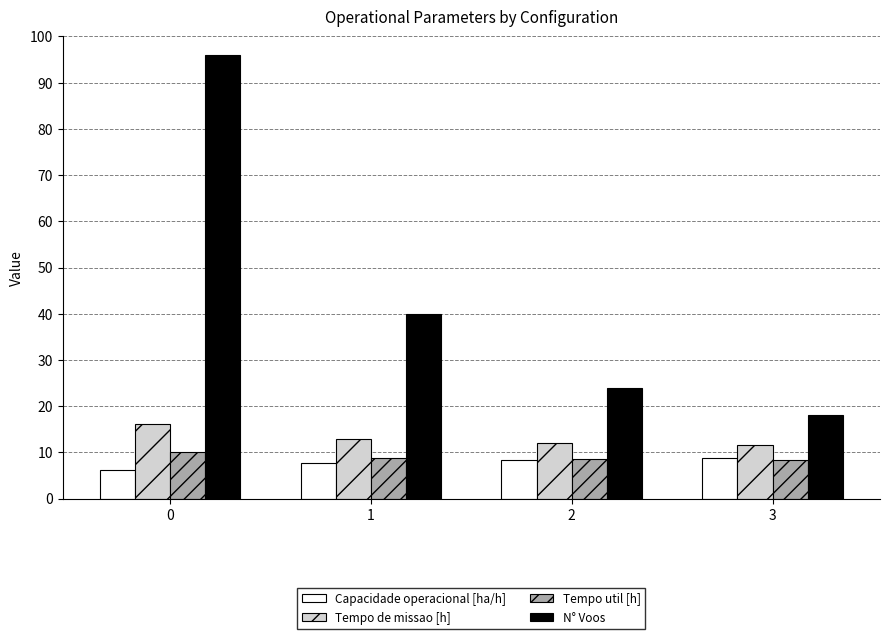

What is the sum of the Tempo de missao [h] values at 3 and 0?

27.8